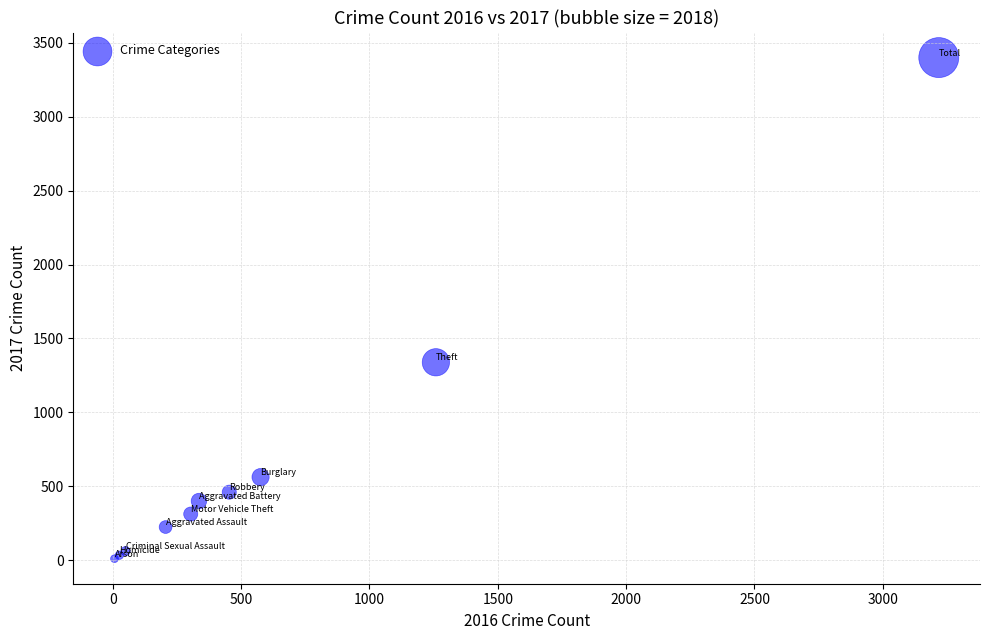

What Y value in the scatter plot is closest to 1705?

1339